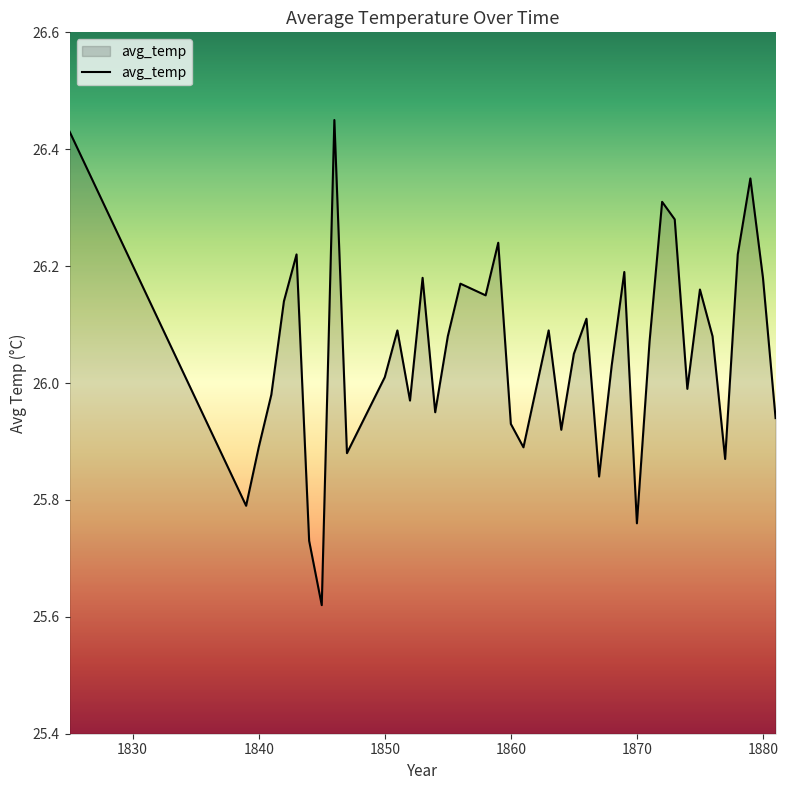

Does the chart have visible grid lines?

No